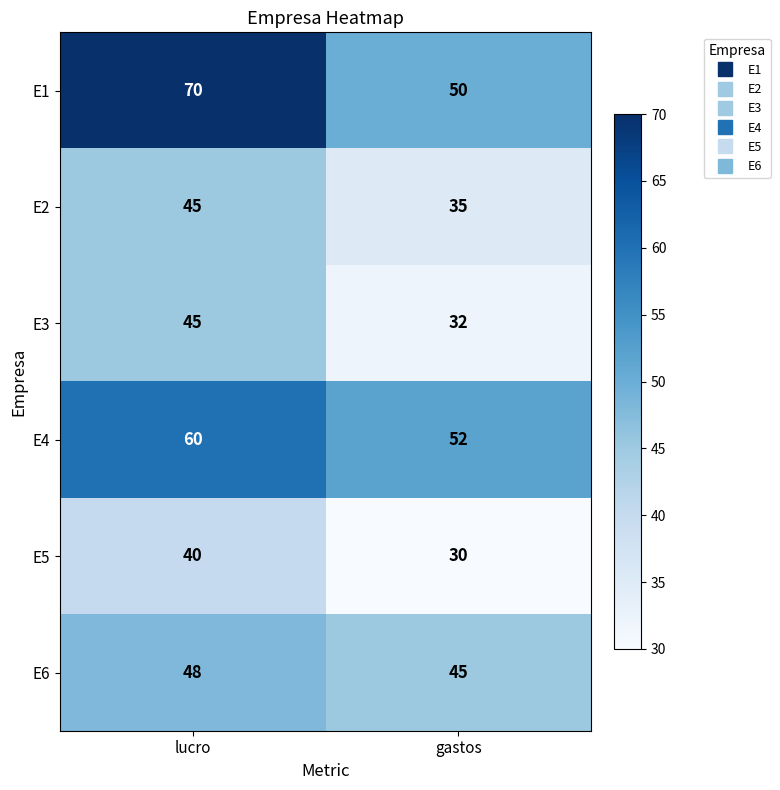

Rank the categories by E3 value from lowest to highest.

gastos, lucro